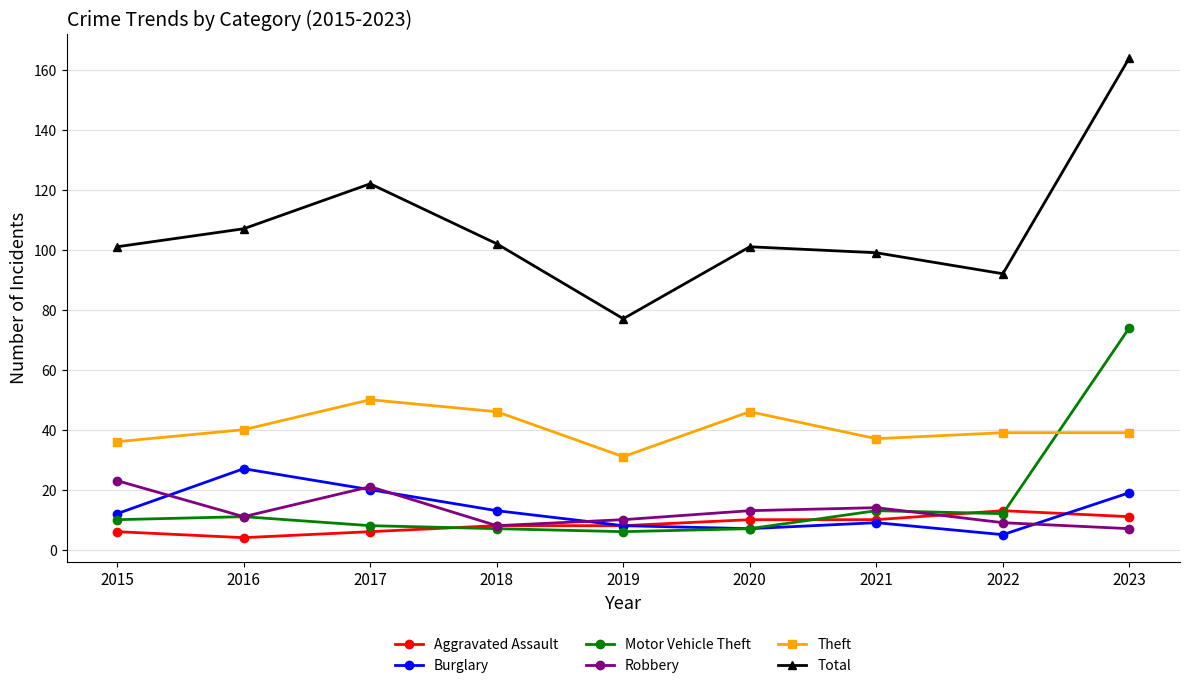

True or false: Total and Aggravated Assault intersect in this chart.

False